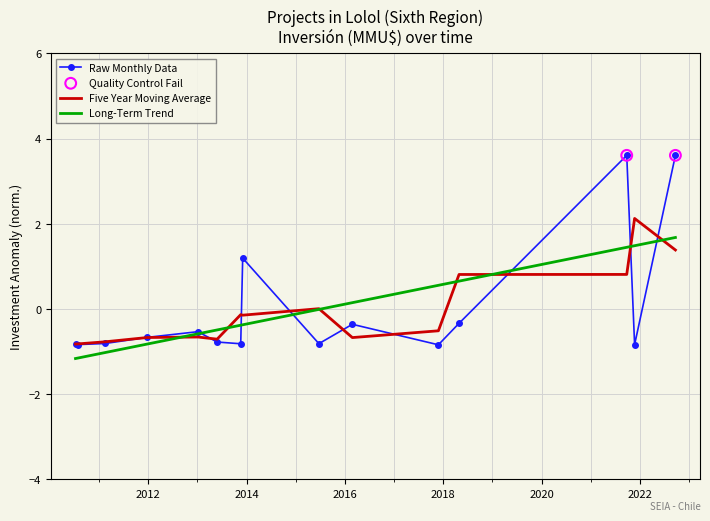

What is the minimum value for Raw Monthly Data?

-0.8